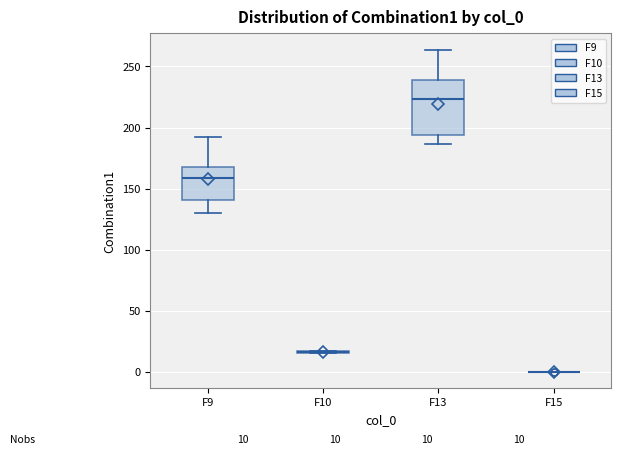

Which box is the tallest, from its lower edge to its upper edge?

F13